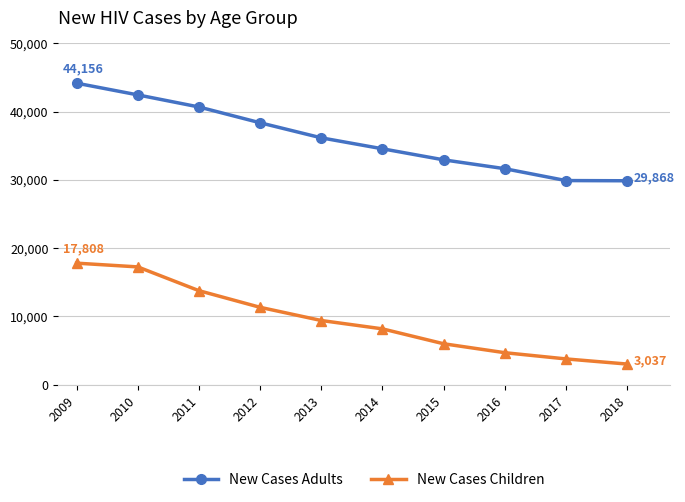

Which label corresponds to the smallest value in the chart?

2018